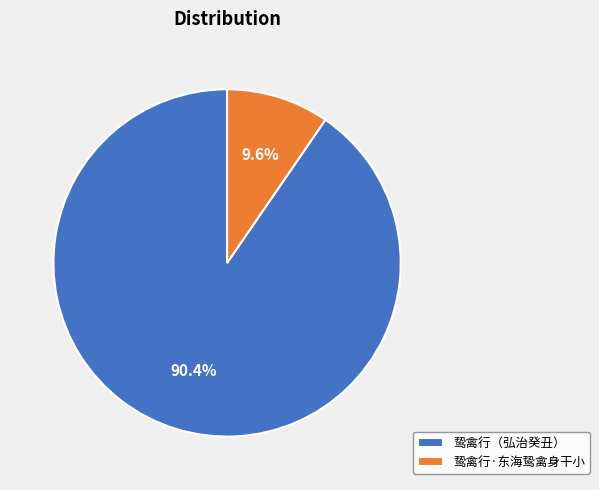

Rank the categories by value from highest to lowest.

鸷禽行（弘治癸丑）, 鸷禽行·东海鸷禽身干小